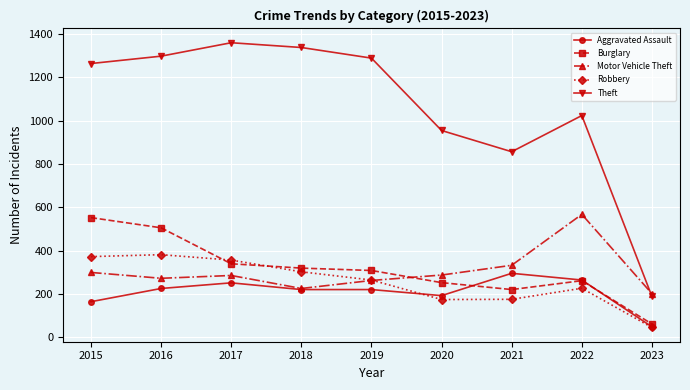

What is the difference between the highest and lowest values at 2022?

797